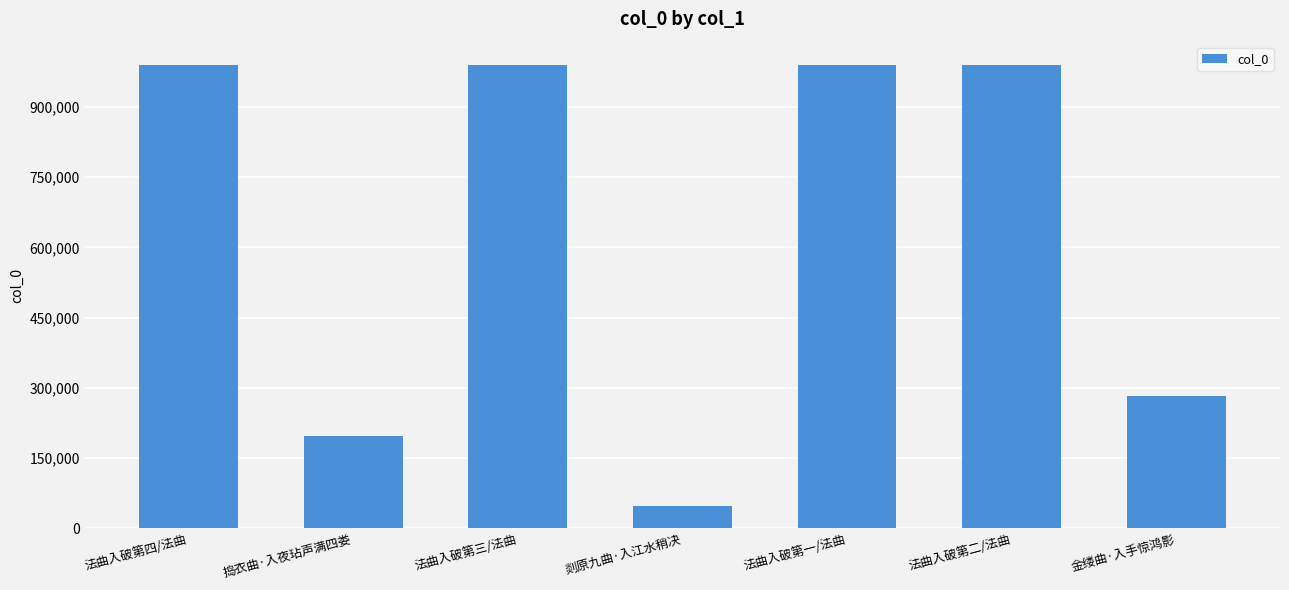

The chart shows a value of 989933 at 法曲入破第二/法曲. True or false?

True